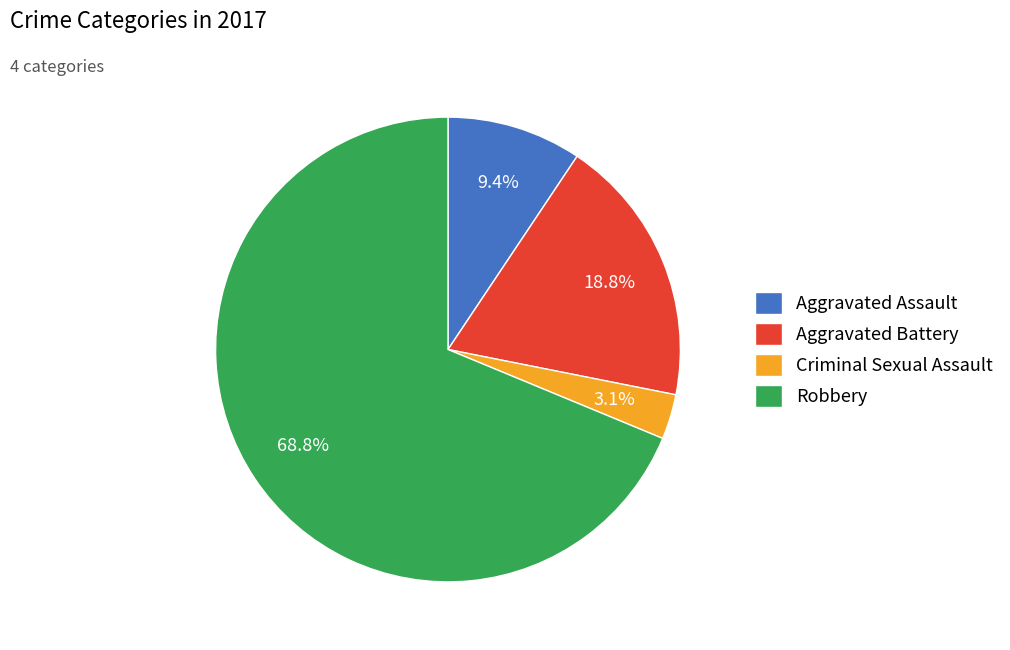

To the nearest percent, what is the difference between the Aggravated Battery and Criminal Sexual Assault slice percentages?

16%